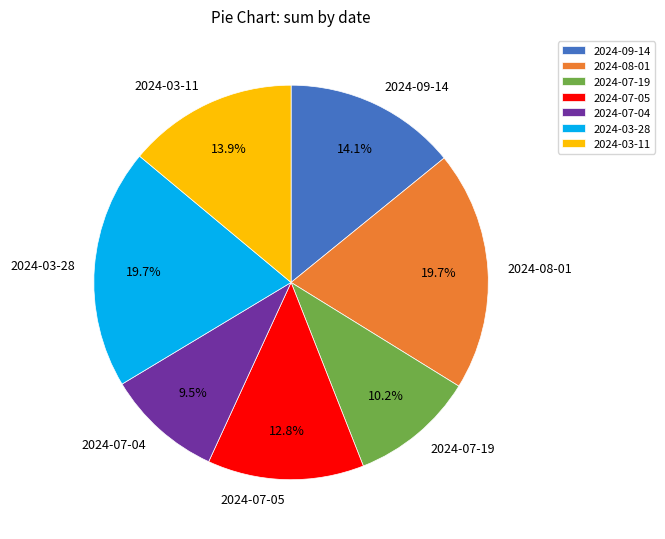

Count the number of slices in the pie.

7